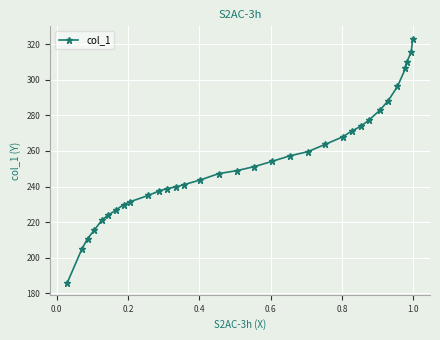

What is the maximum value shown in the chart?

323.1